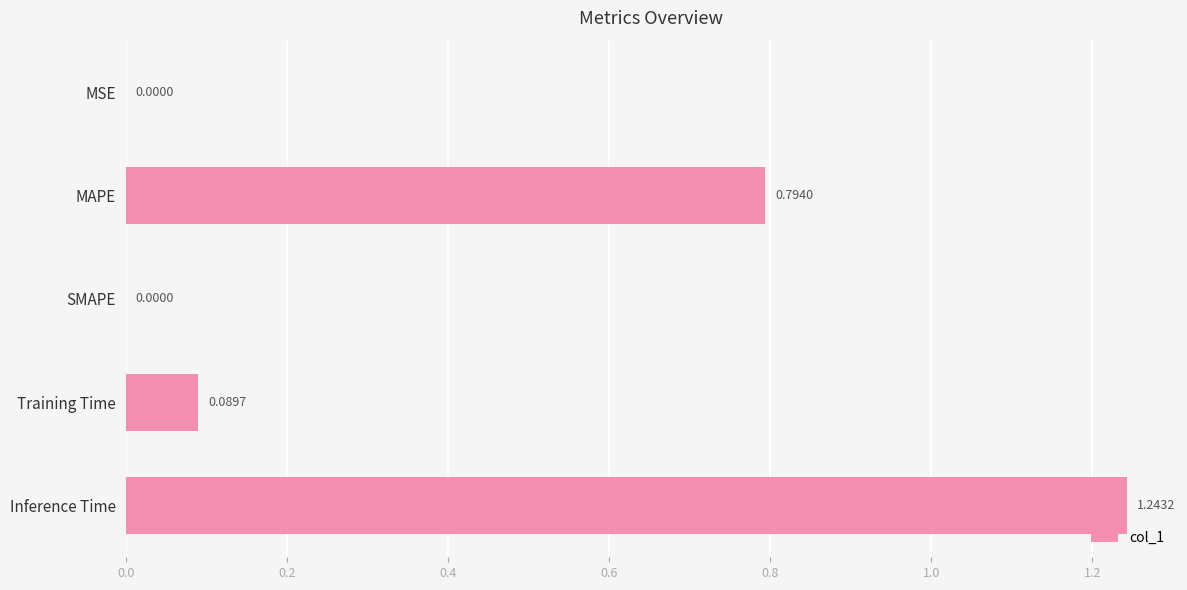

Are the bars horizontal?

Yes